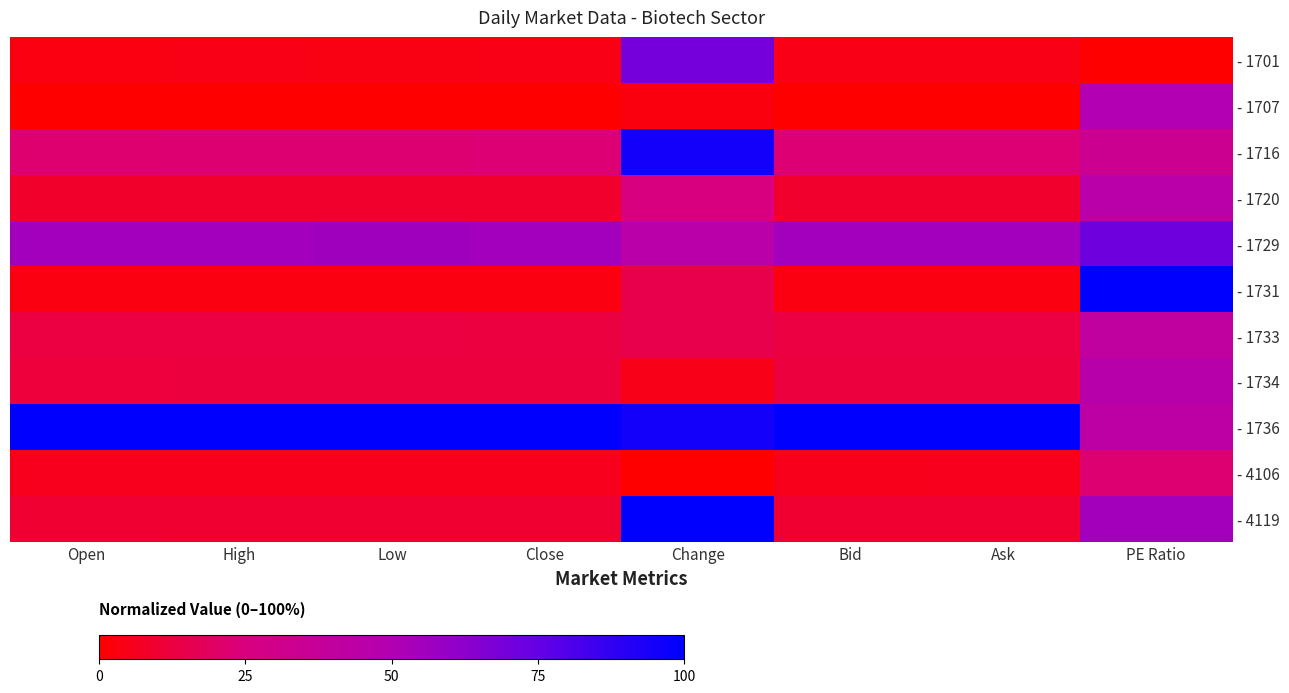

What is the spread (max minus min) of values at Ask?

100.0